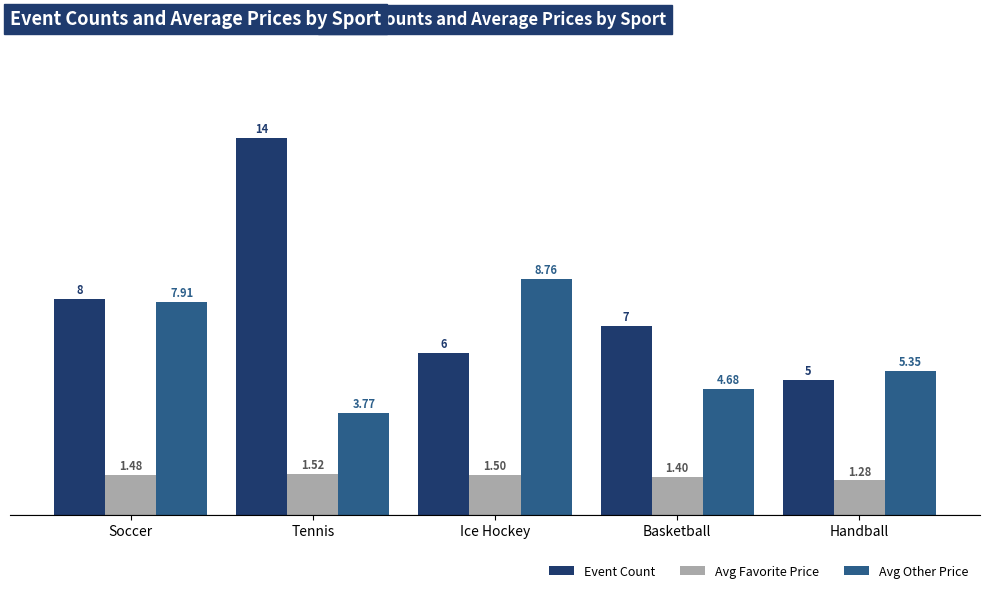

How many data points does each series have?

5